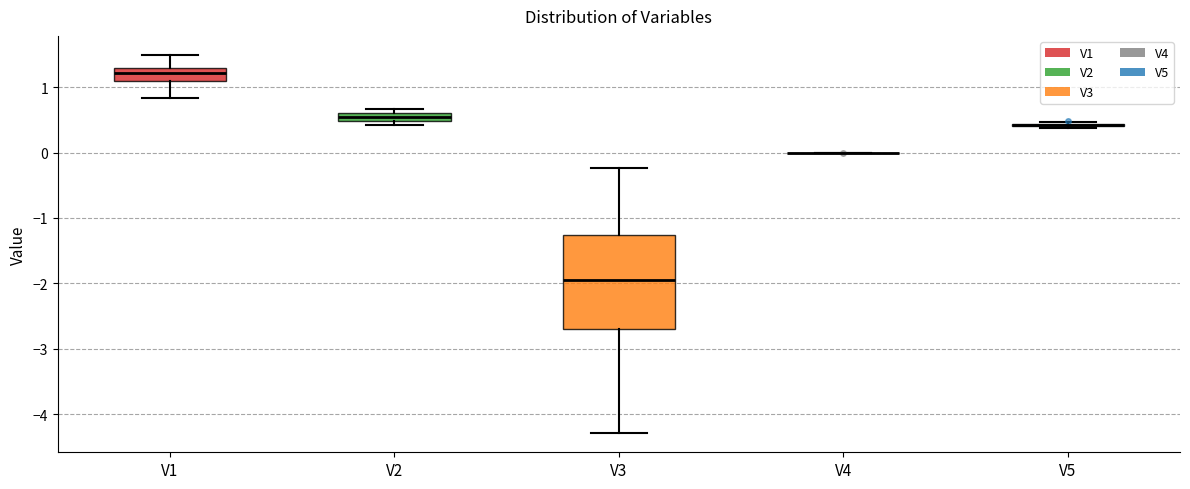

Where is the lower edge of the box for V3 on the y-axis? The values are not printed on the chart, so give them approximately, as read against the axis.

-2.7